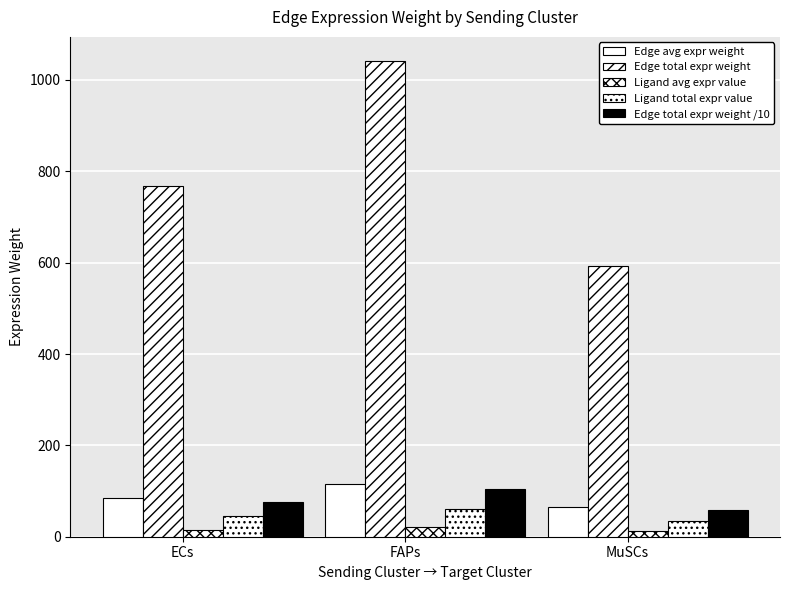

How many series are shown in this chart?

5